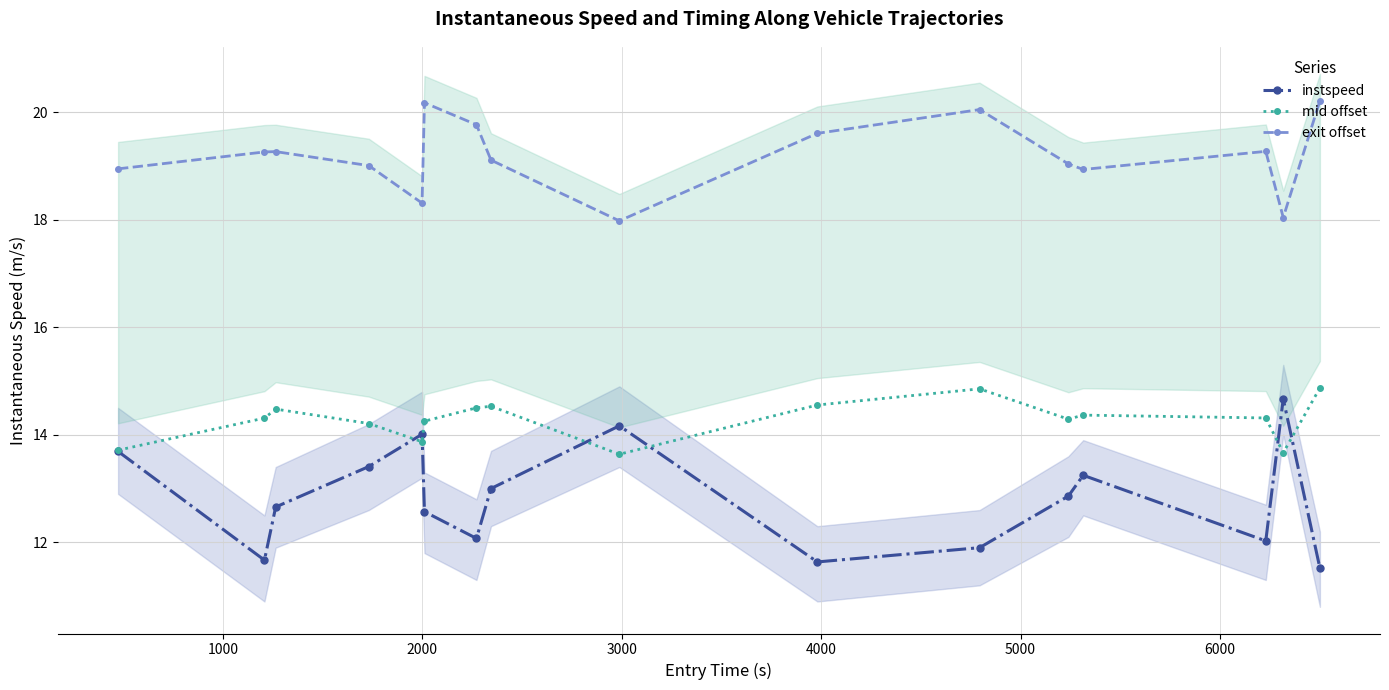

At how many categories does at least one series exceed 11?

16